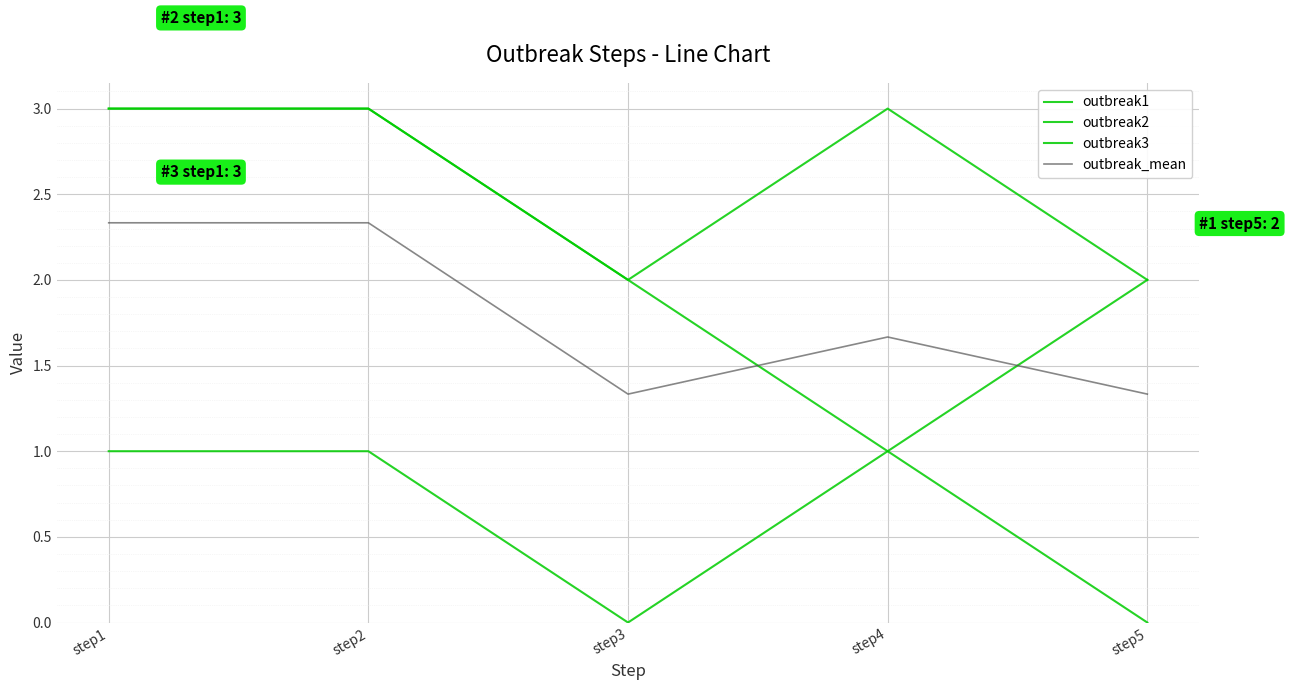

Which has a higher value, step5 or step4?

step5